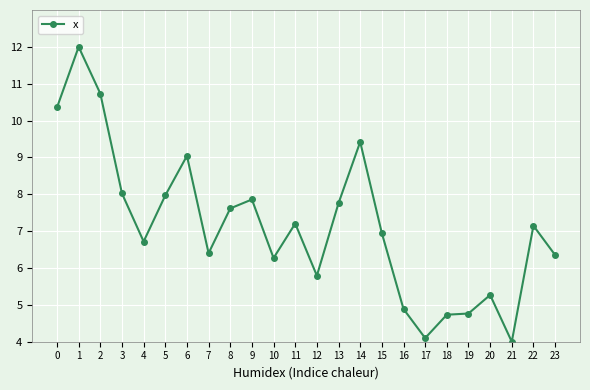

Approximately how many times larger is the value at 8 compared to 1?

0.6